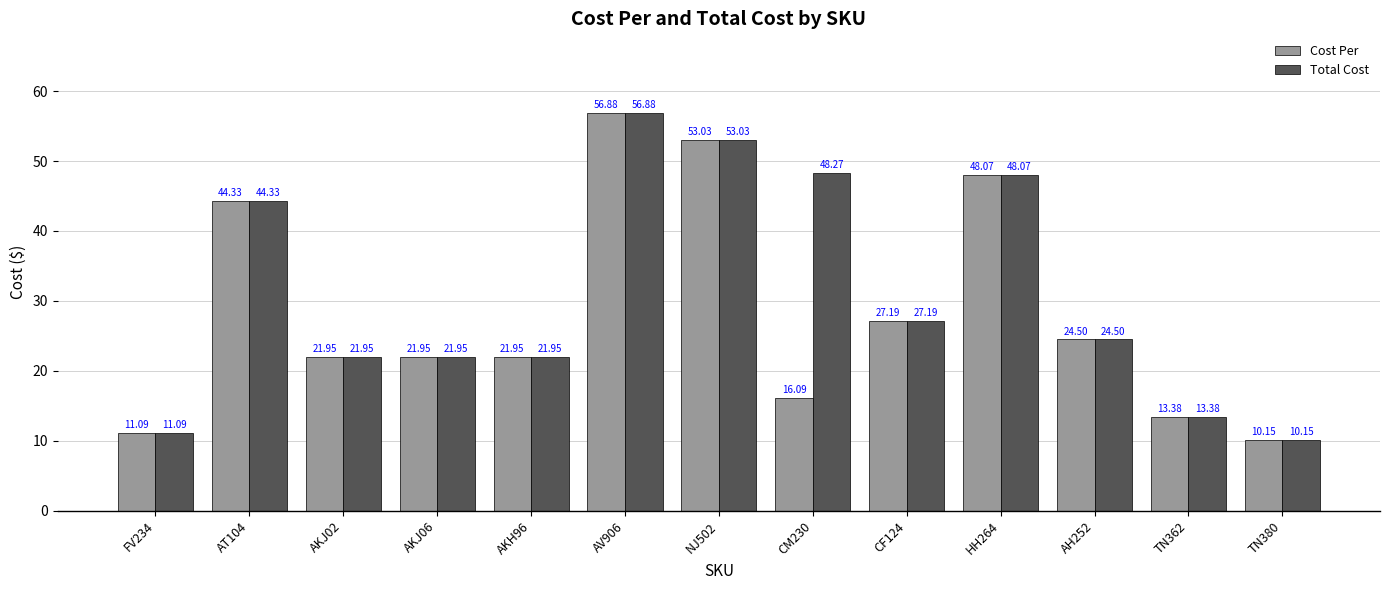

How many bars are there in each group?

2